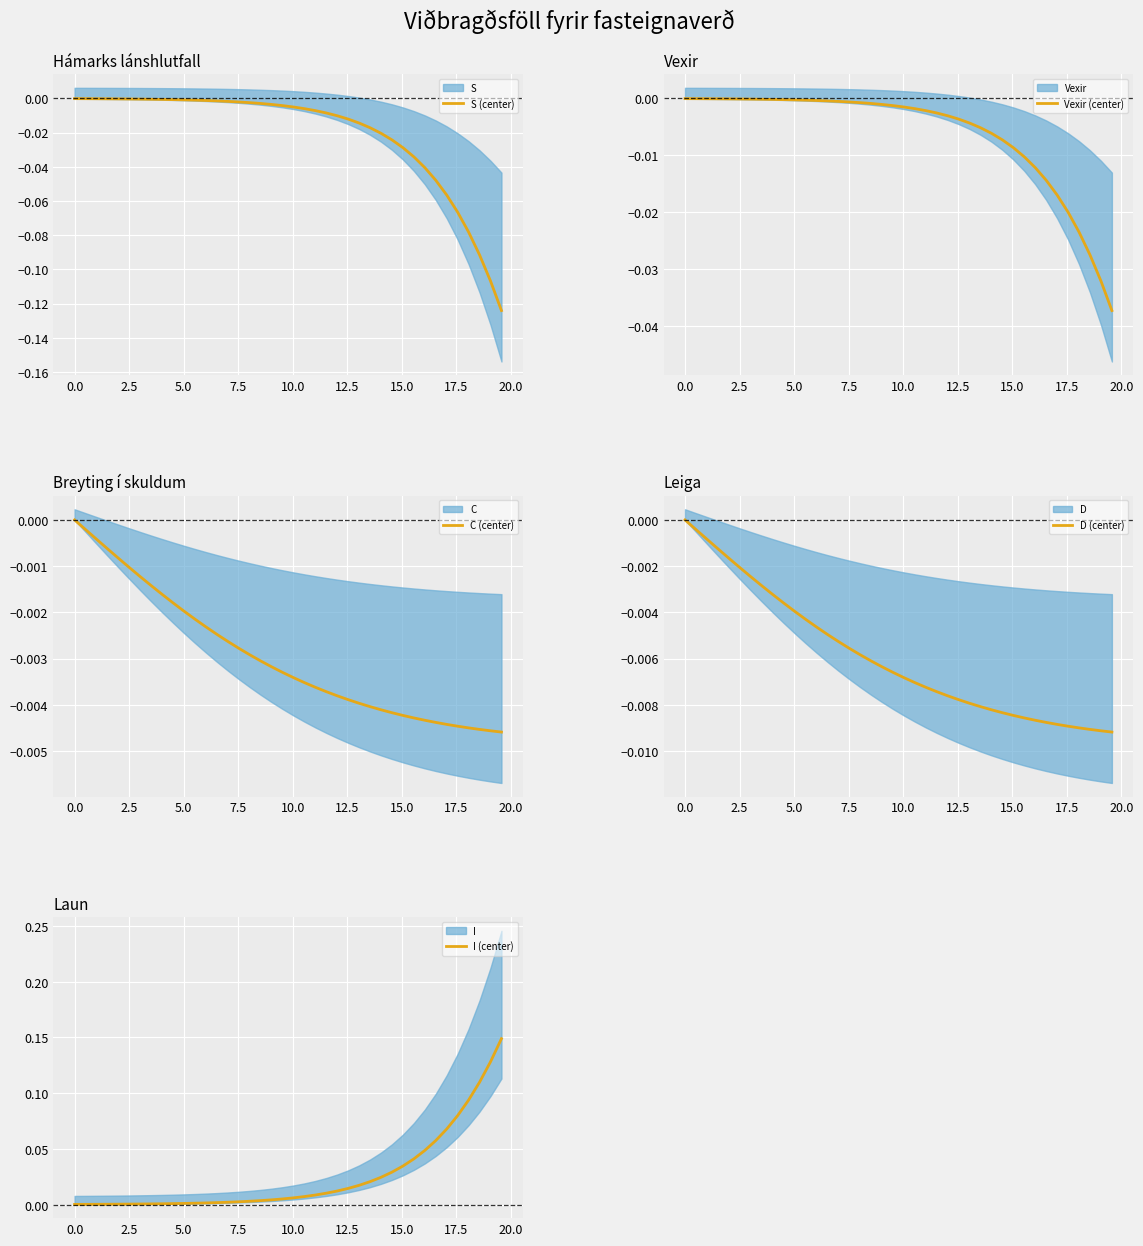

Is the value of I_center at 11 greater than the value of C_center at −2.5?

Yes